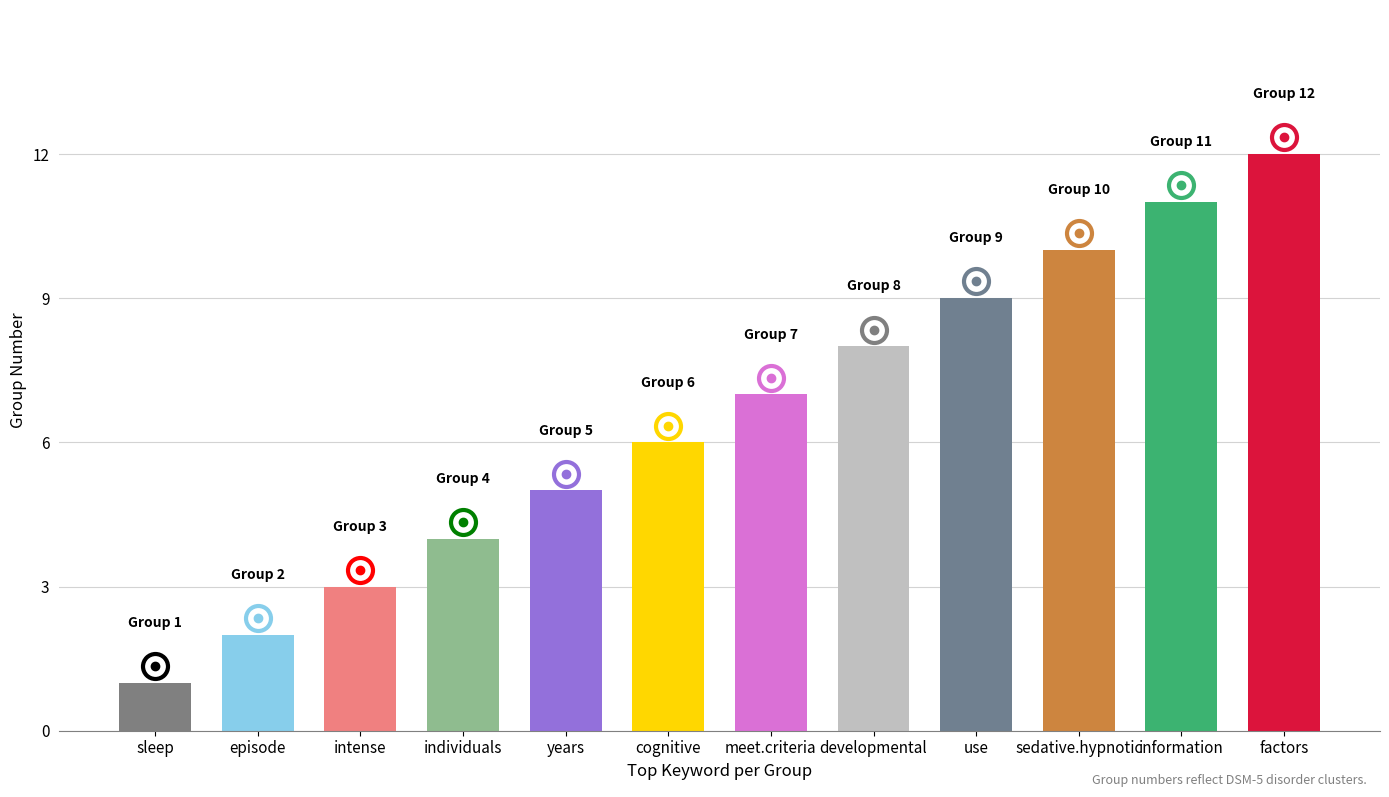

What is the difference between the maximum and second lowest values?

10